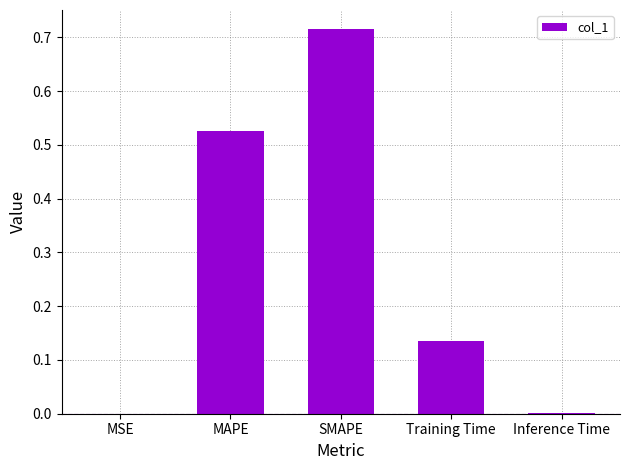

What is the sum of all values?

1.4